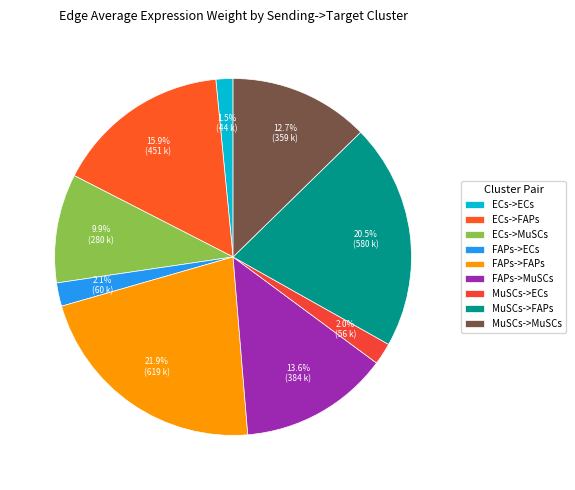

To the nearest percent, what is the combined percentage of FAPs->MuSCs and MuSCs->FAPs?

34%